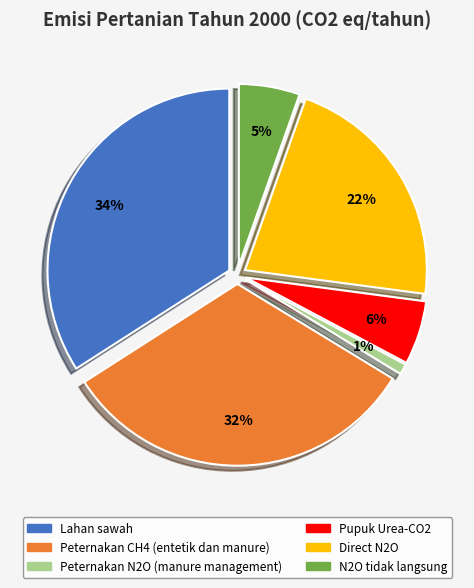

The Peternakan CH4 (entetik dan manure) slice represents 32% of the pie. True or false?

True